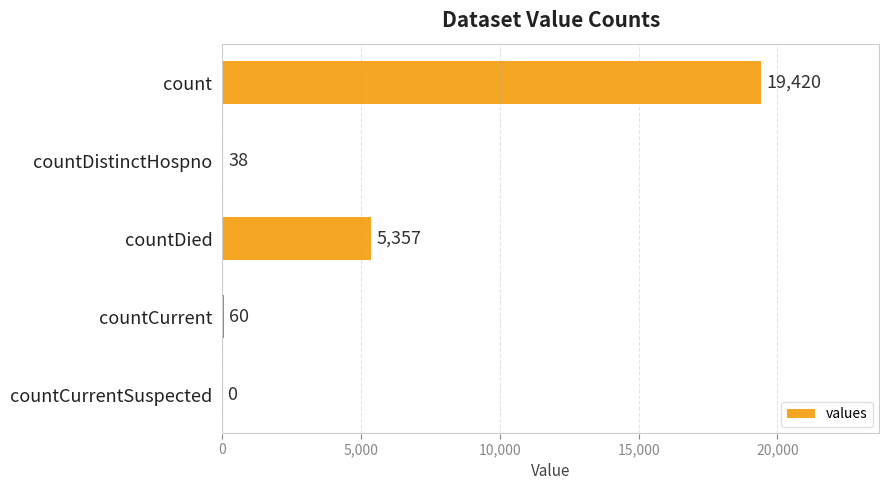

What is the sum of the values at countCurrentSuspected and countDied?

5357